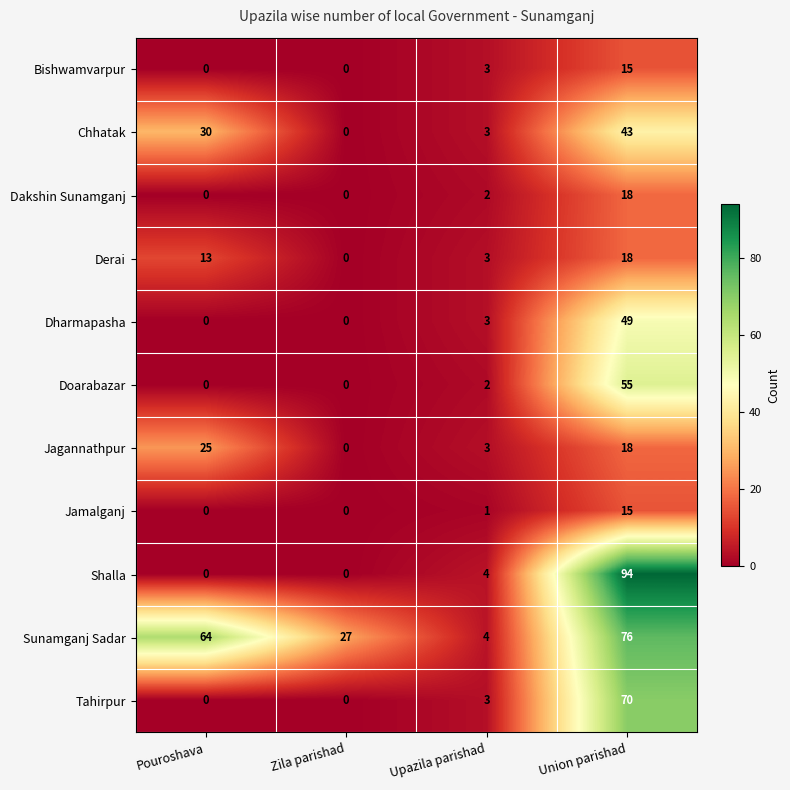

At which label is Dakshin Sunamganj closest to 9?

Upazila parishad